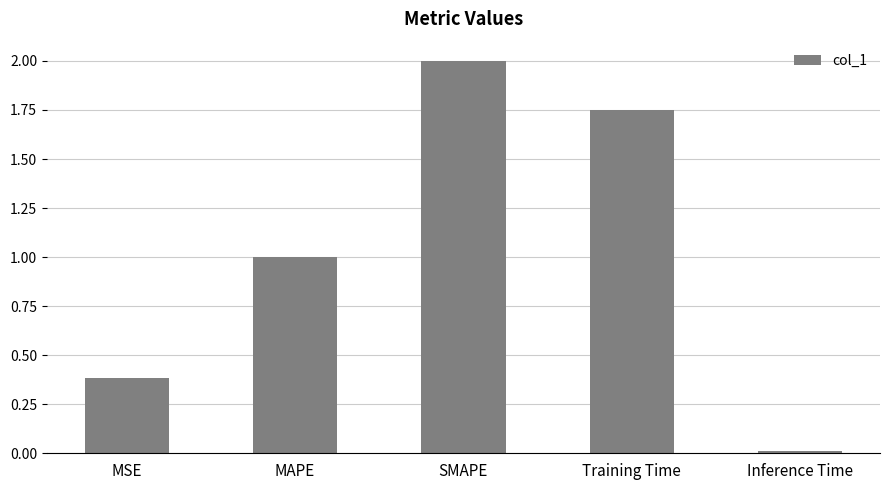

What is the label of the 4th bar from the left?

Training Time